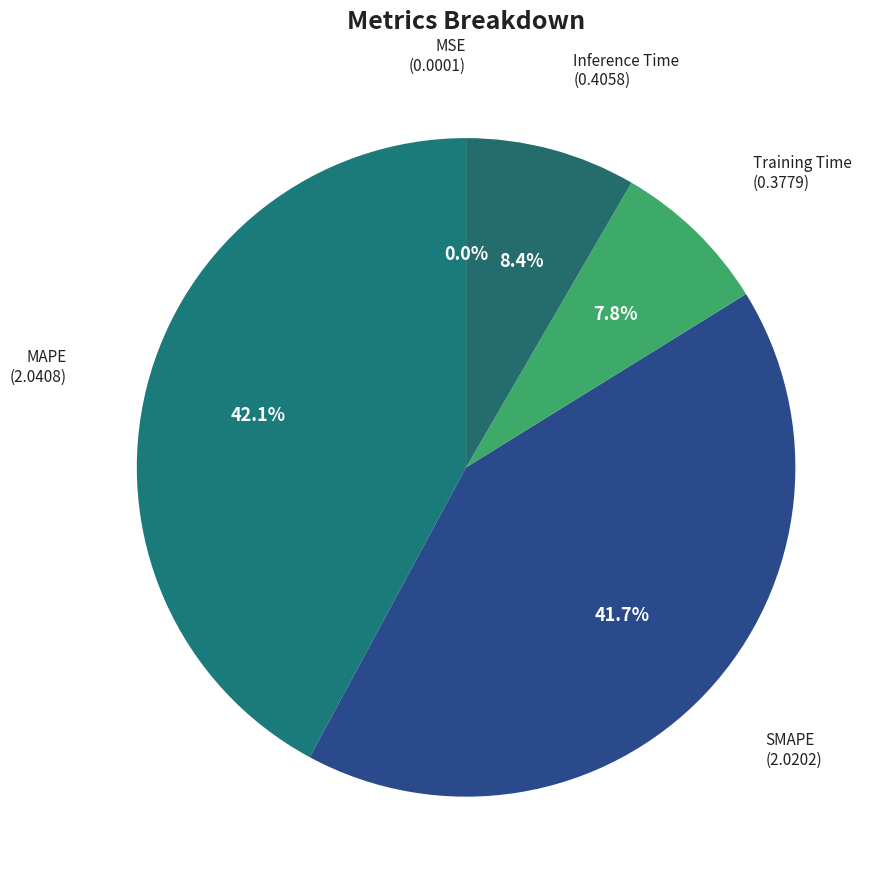

Which category has the smallest portion of the pie?

MSE